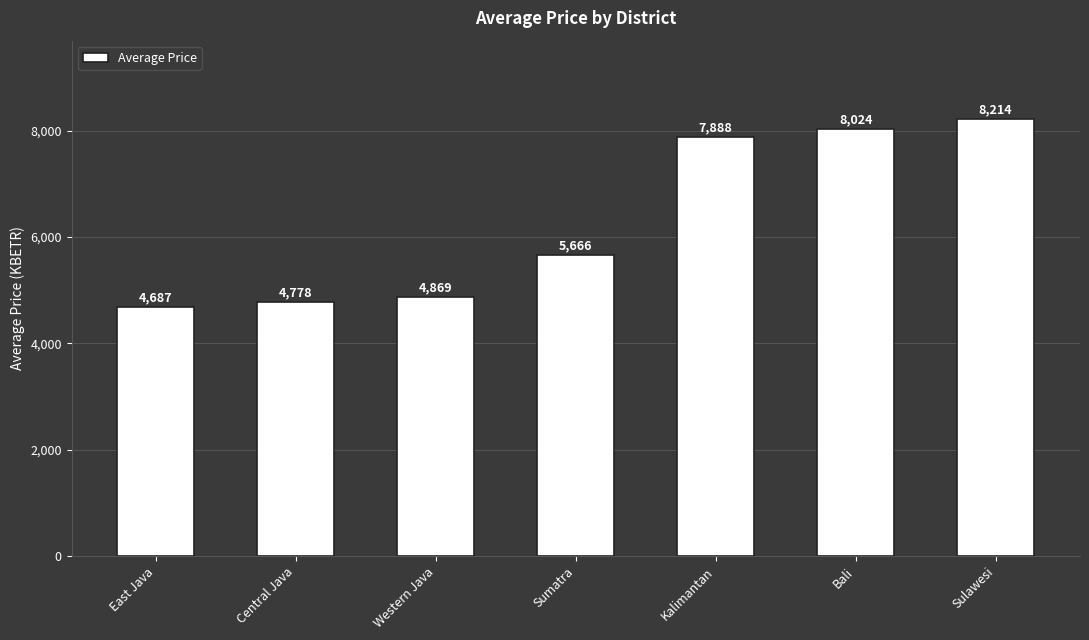

At which label is the value closest to 6450?

Sumatra